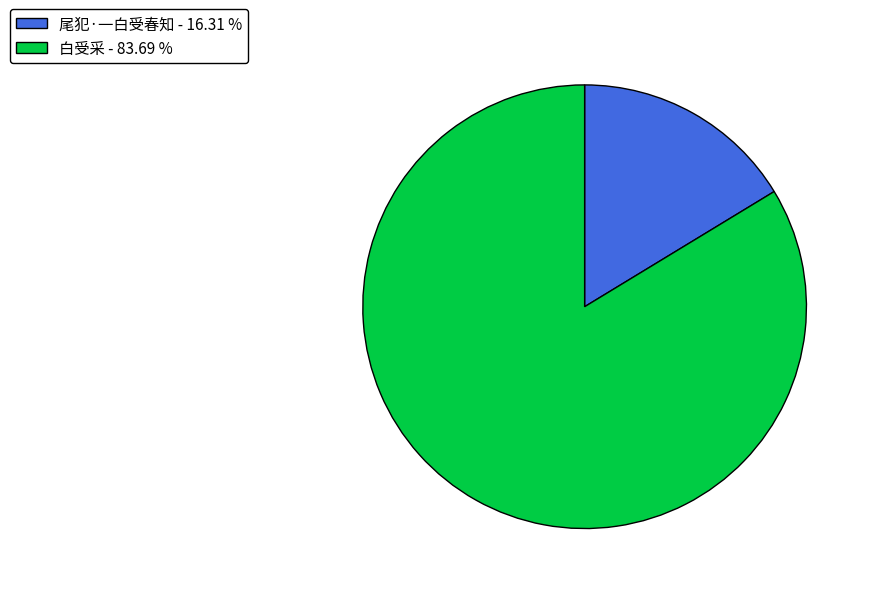

True or false: 尾犯·一白受春知 accounts for 28% of the total.

False